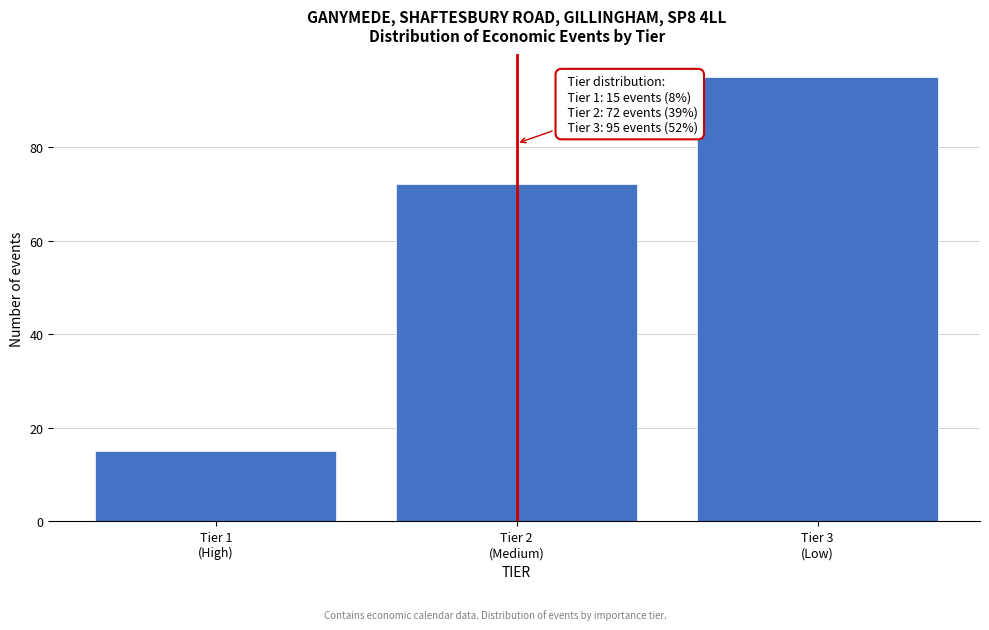

Reading left to right, what are all the values shown in this chart?

15	72	95